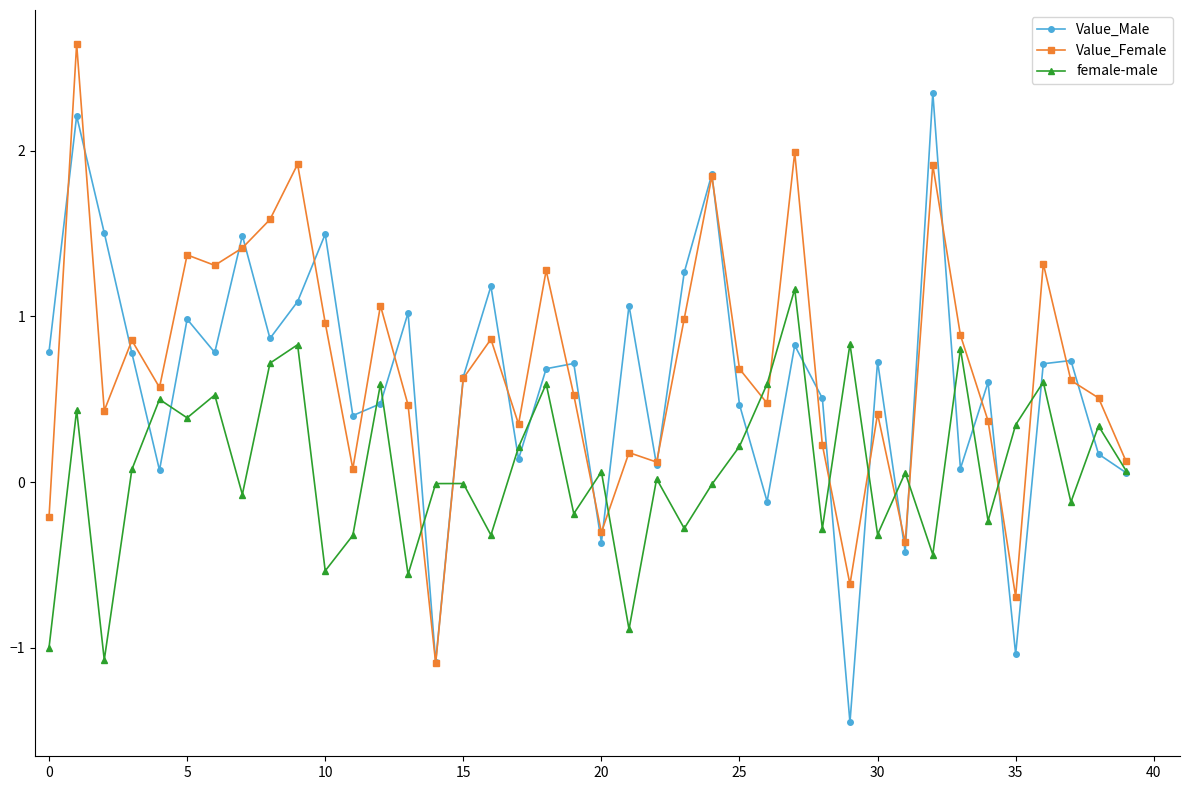

What are all the series names shown in the legend?

Value_Male, Value_Female, female-male